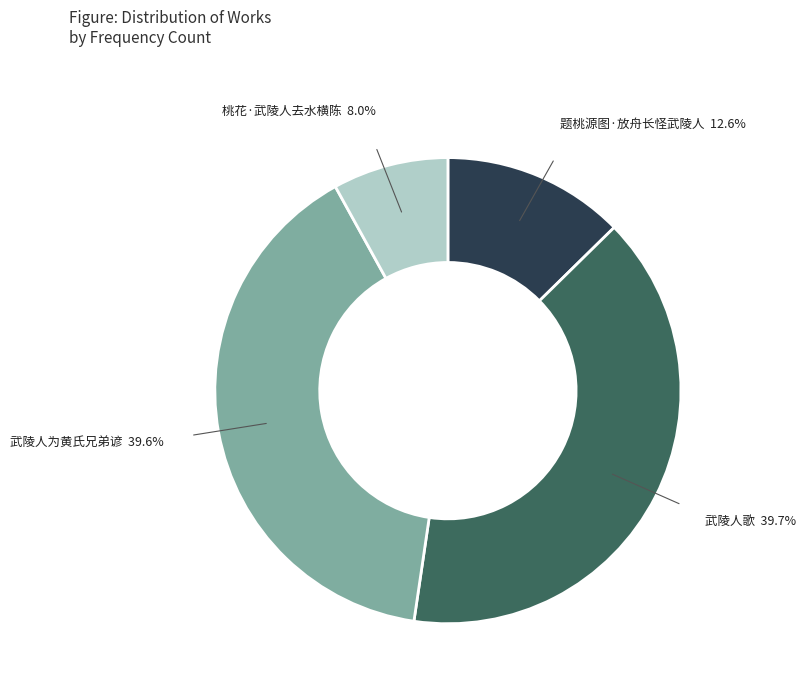

What percentage do 题桃源图·放舟长怪武陵人 and 武陵人为黄氏兄弟谚 together represent?

52.3%